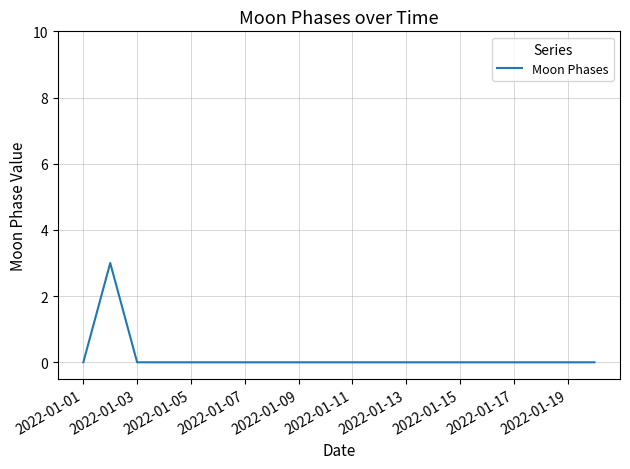

What is the maximum value shown in the chart?

3